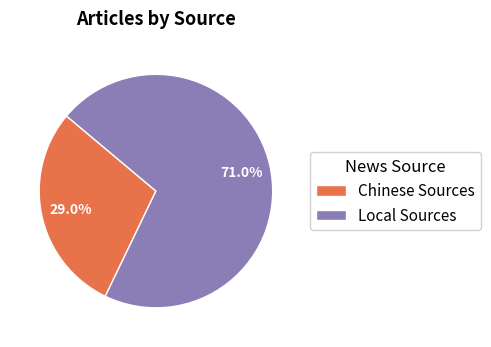

To the nearest percent, what percentage of the pie is Local Sources?

71%